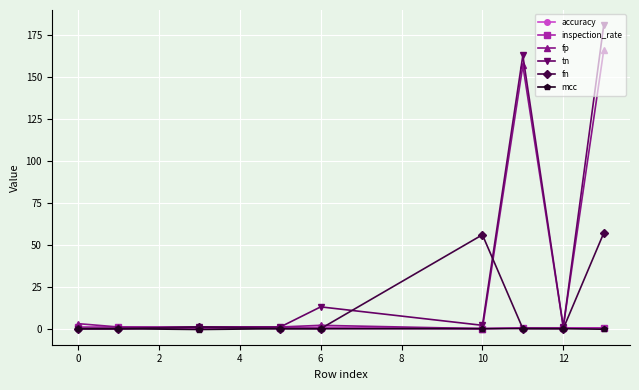

Which series has the widest spread of values?

tn